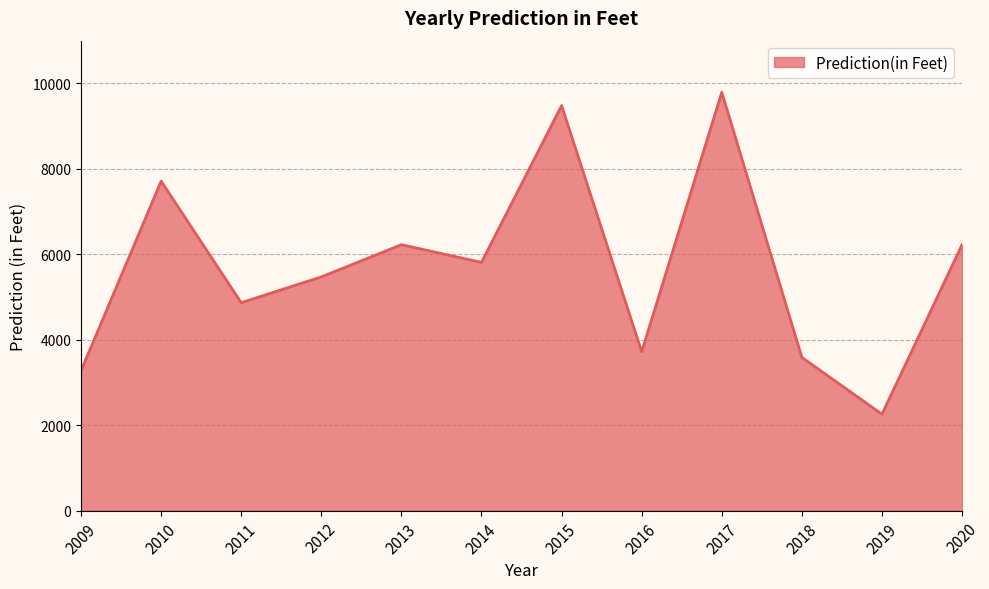

Which has a higher value, 2010 or 2011?

2010